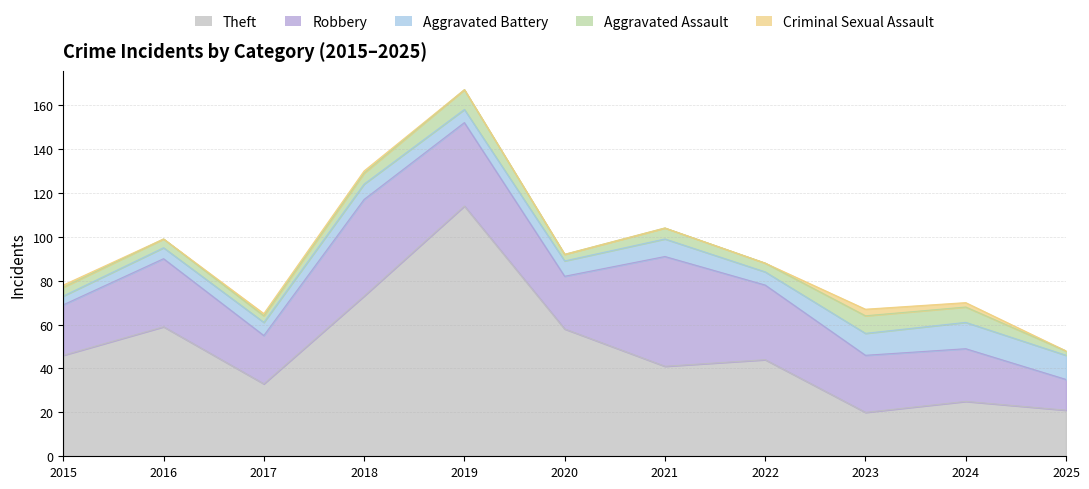

Is it true that Criminal Sexual Assault equals 0 at 2019?

True